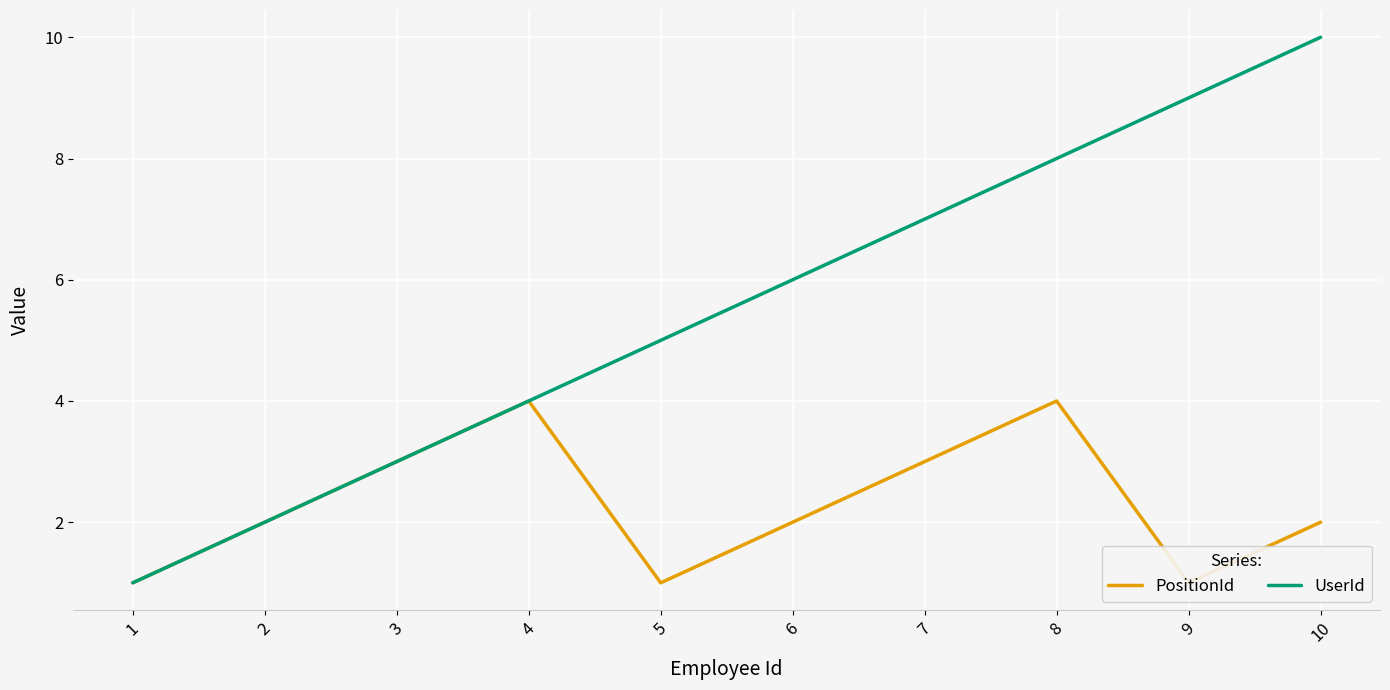

What is the sum of all UserId values?

55